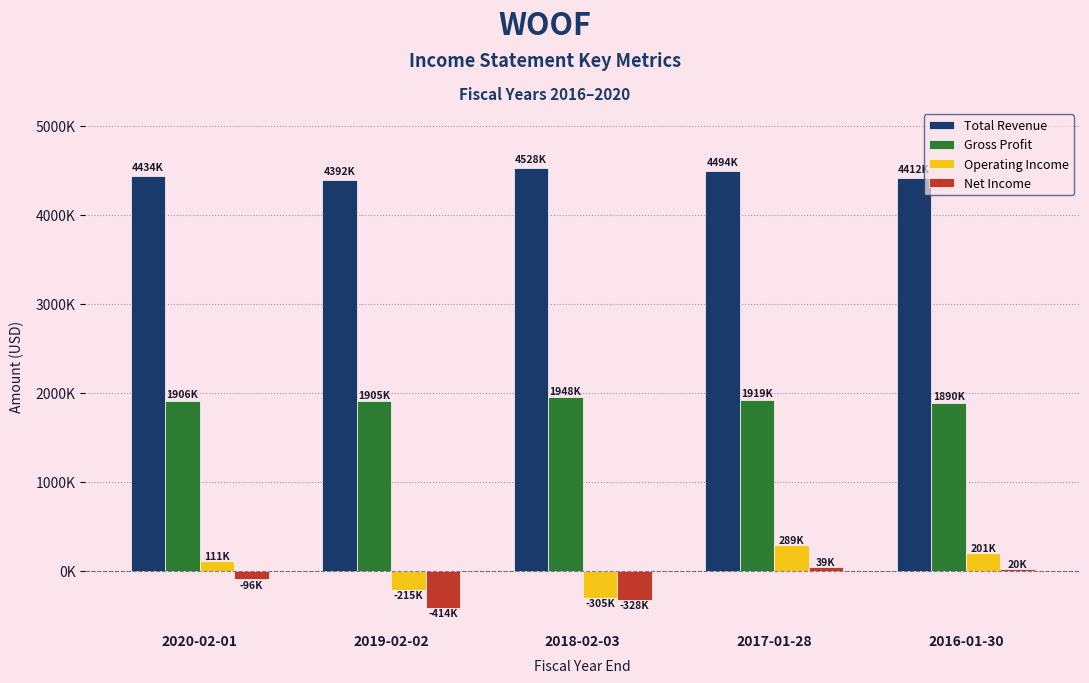

Does the chart contain stacked bars?

No